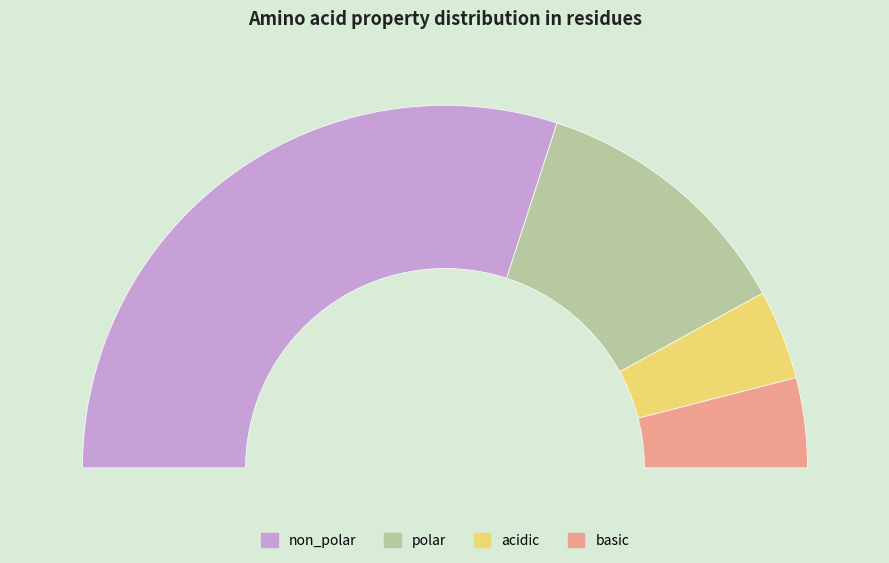

What is the change in value from non_polar to basic?

-26